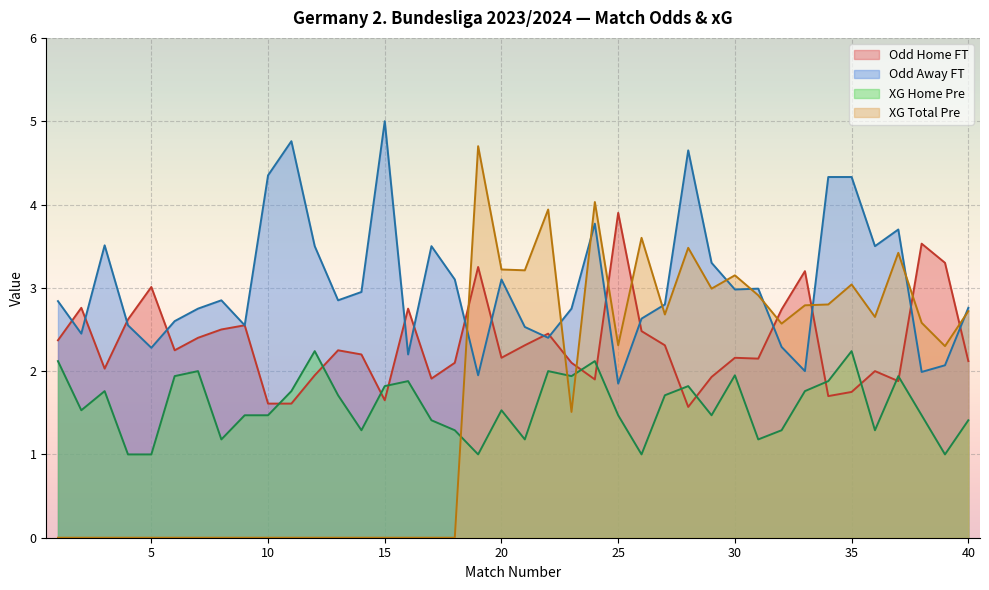

List the labels in order of Odd_A_FT value, largest first.

15, 11, 28, 10, 34, 35, 24, 37, 3, 12, 17, 36, 29, 18, 20, 31, 30, 14, 8, 13, 1, 27, 40, 7, 23, 26, 6, 4, 9, 21, 2, 22, 32, 5, 16, 39, 33, 38, 19, 25